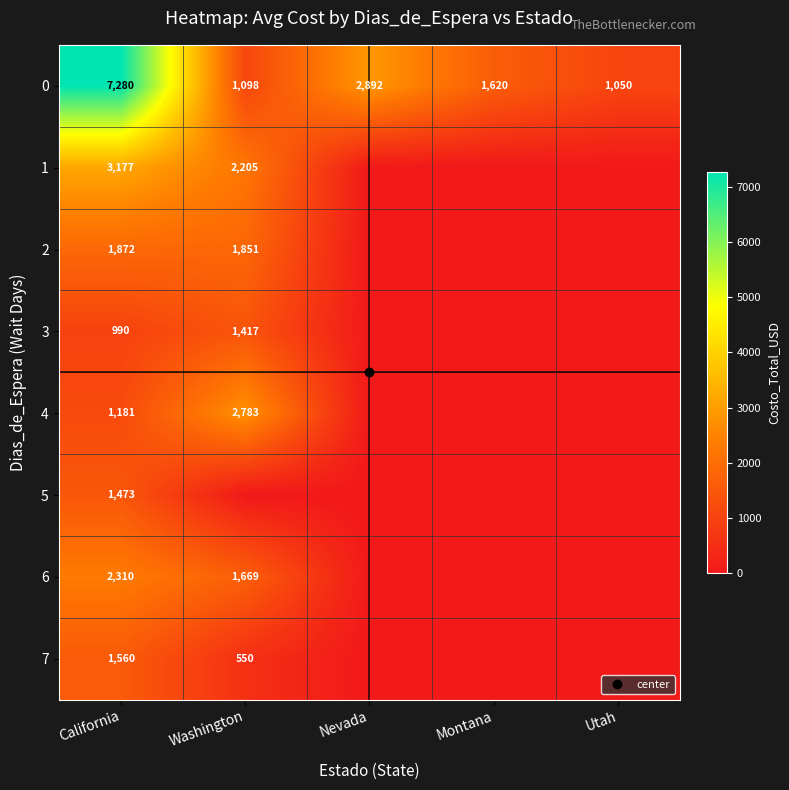

Read the 6 value at California.

2310.0